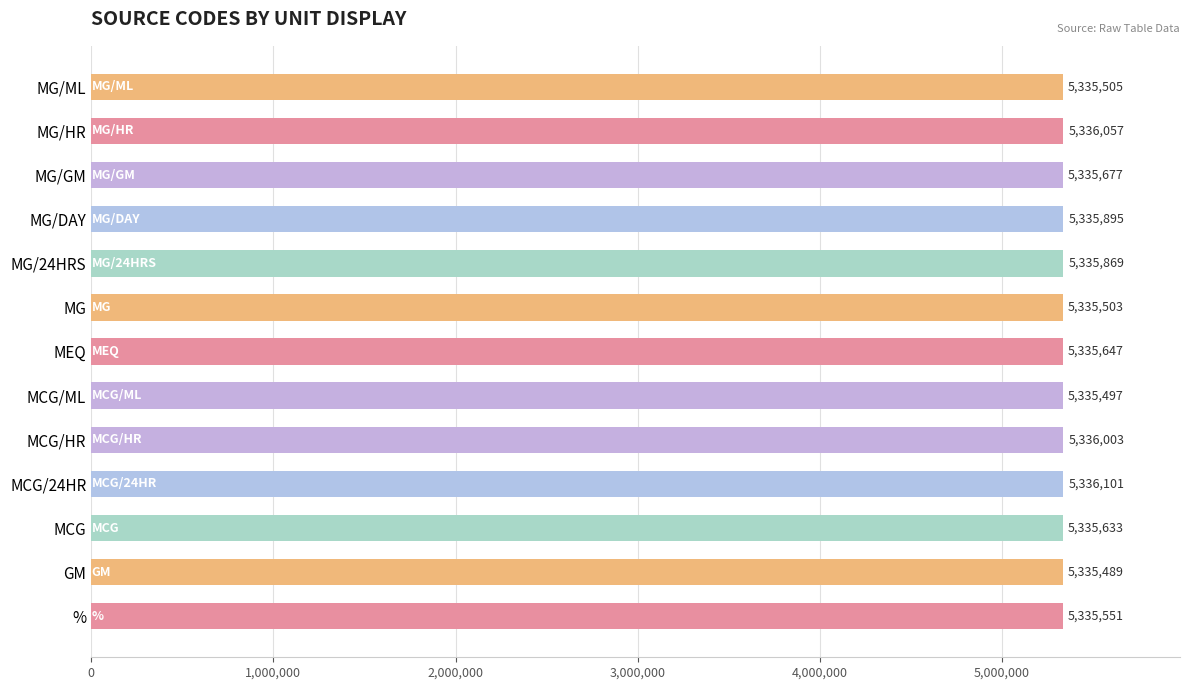

What is the change in value from MG/DAY to MG/GM?

-218